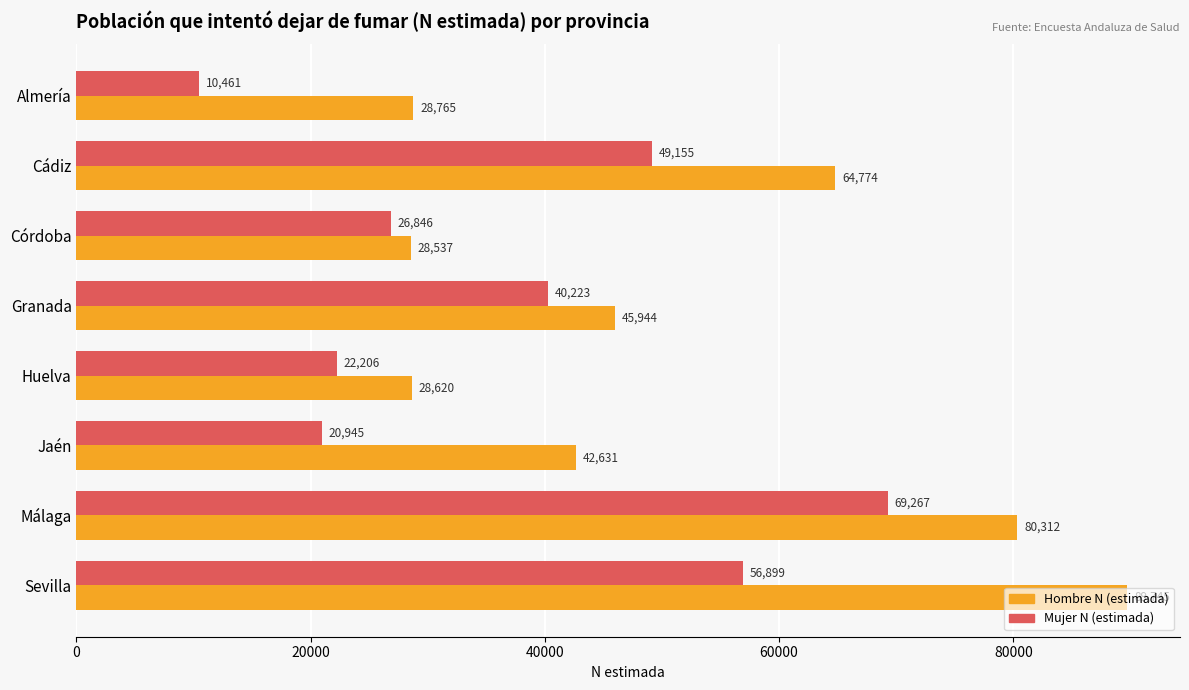

Is the value of Hombre N (estimada) at Almería greater than the value of Mujer N (estimada) at Jaén?

Yes